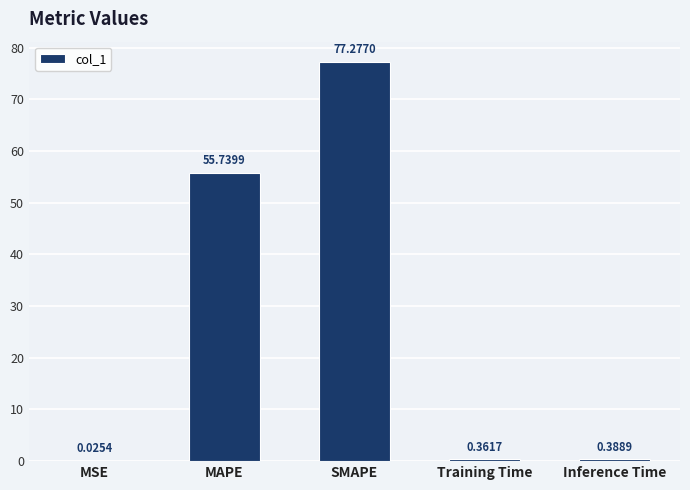

Where is the data nearest to the value 38?

MAPE